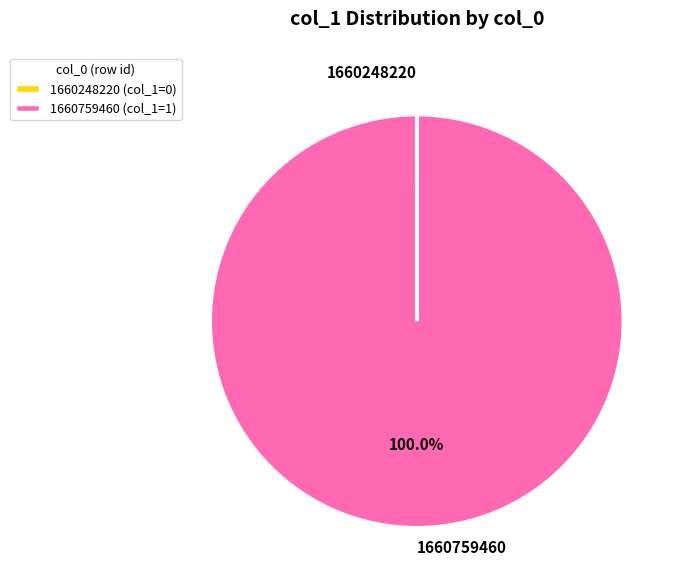

Does 1660759460 account for over 50% of the chart?

Yes